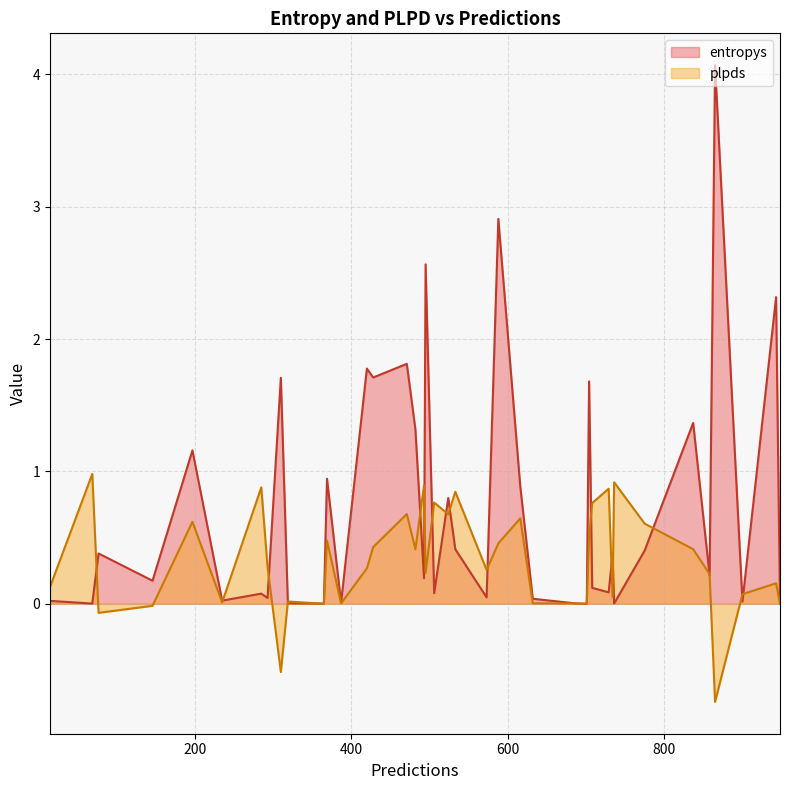

At which label is entropys closest to 2?

471